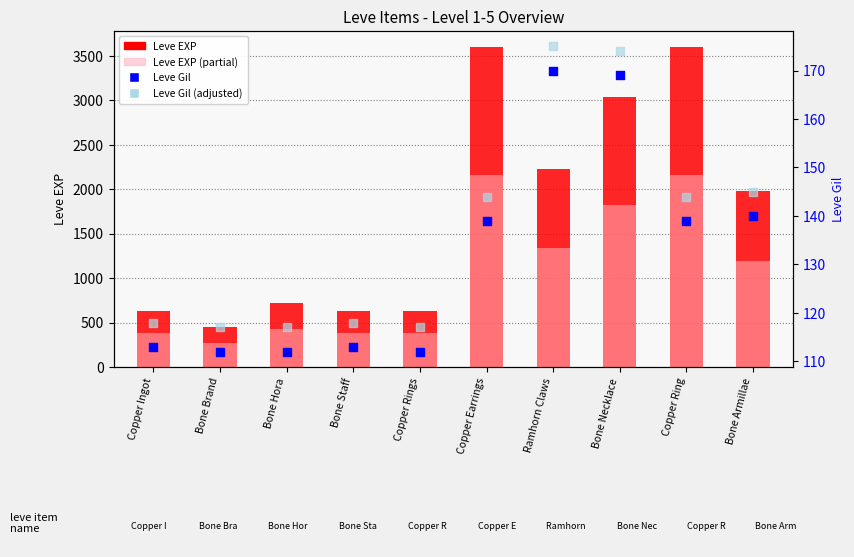

Which series has the widest spread of Y values?

Leve EXP